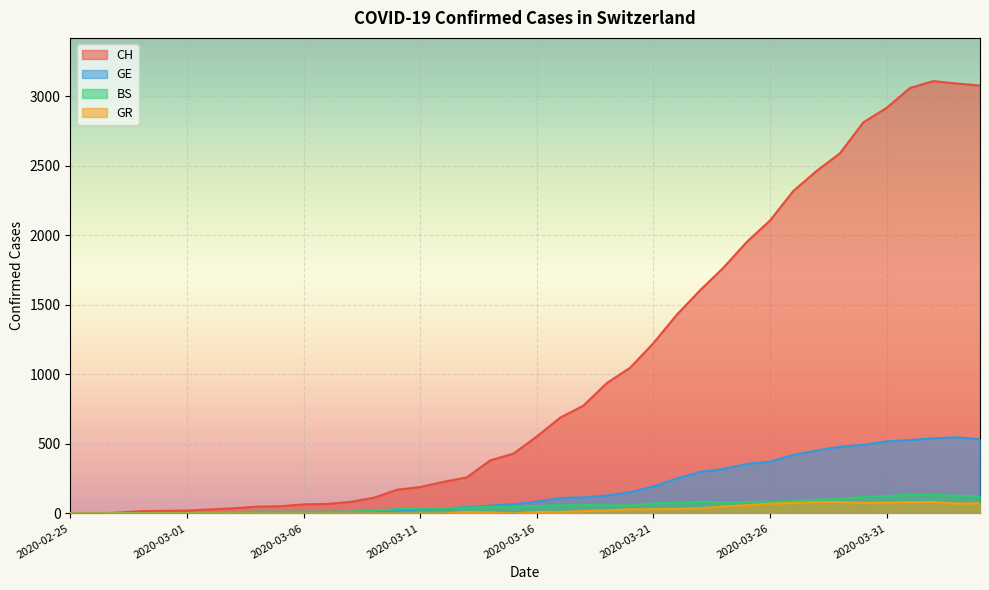

After their last crossing, which series has the higher values: BS or GE?

GE